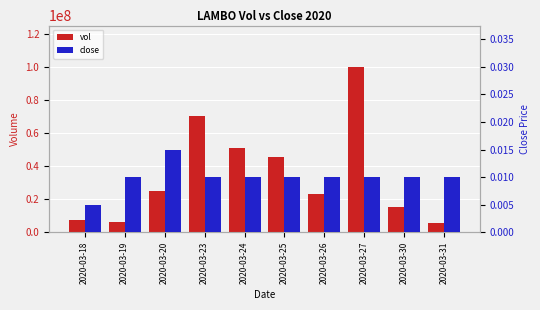

At which category is the sum across all series the highest?

2020-03-27